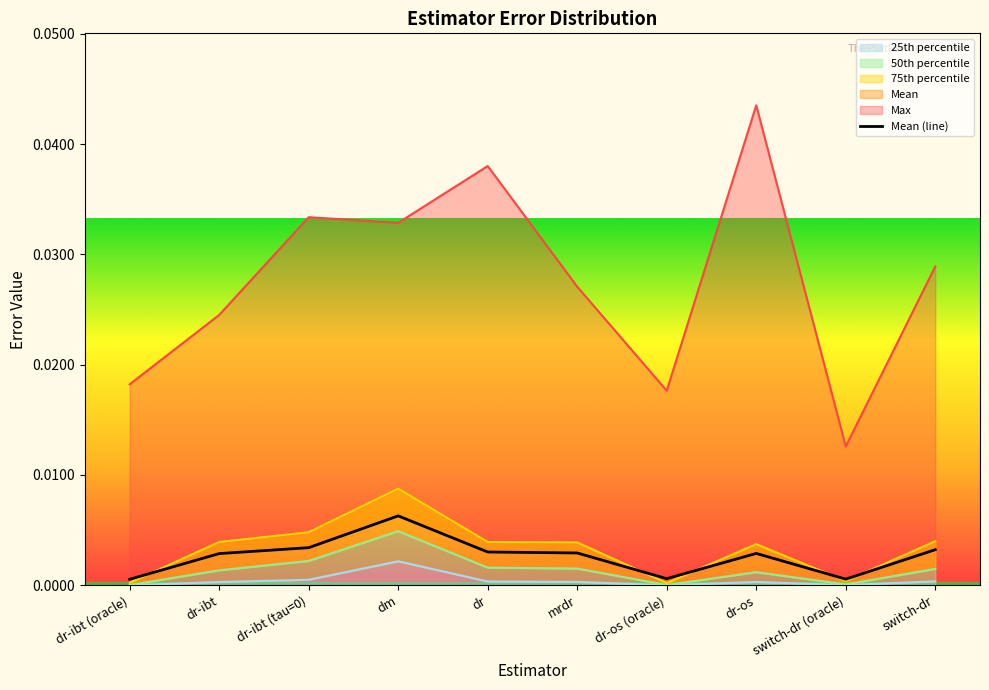

Which category has the highest value in the 25th percentile series?

dm